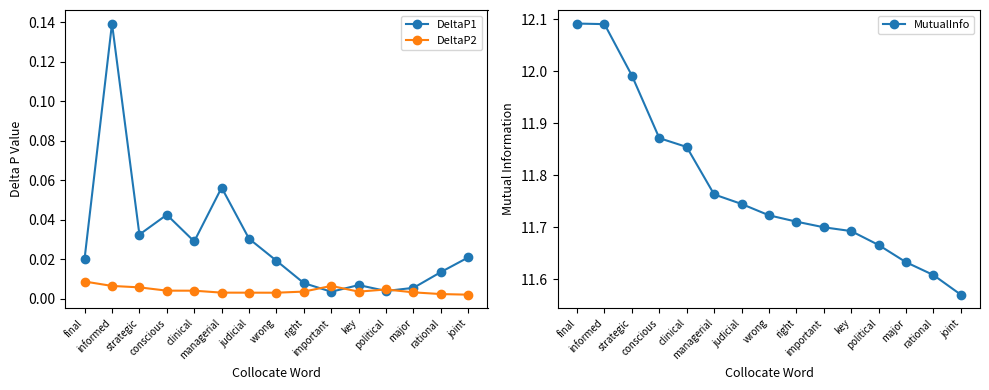

Reading right to left, transcribe all the data shown in this chart.

DeltaP1: 0.0	0.0	0.0	0.0	0.0	0.0	0.0	0.0	0.0	0.1	0.0	0.0	0.0	0.1	0.0
DeltaP2: 0.0	0.0	0.0	0.0	0.0	0.0	0.0	0.0	0.0	0.0	0.0	0.0	0.0	0.0	0.0
MutualInfo: 11.6	11.6	11.6	11.7	11.7	11.7	11.7	11.7	11.7	11.8	11.9	11.9	12.0	12.1	12.1